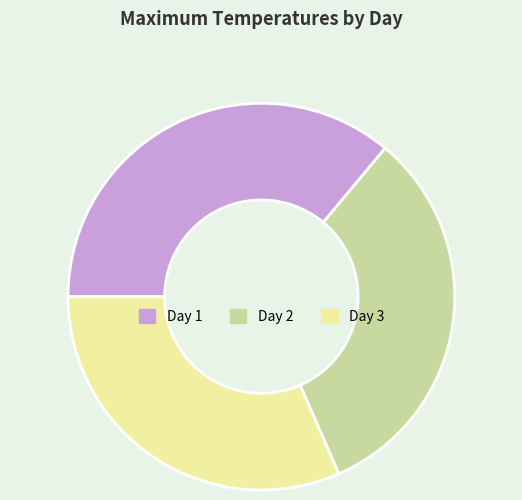

What is the ratio of the value at Day 2 to the value at Day 1?

0.9